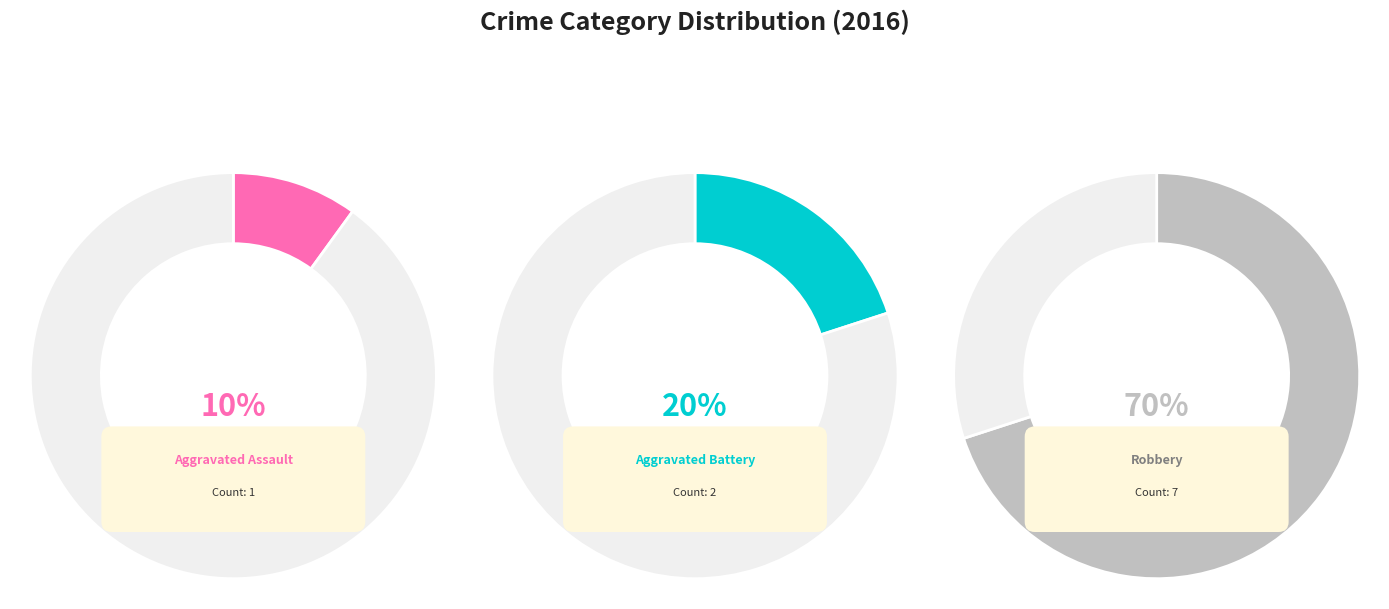

Which category has the smallest portion of the pie?

Aggravated Assault